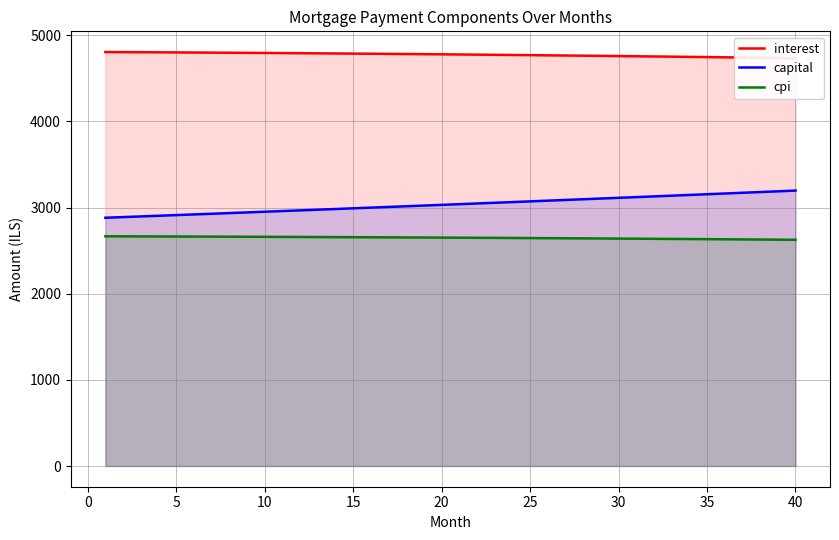

What is the highest value of the capital series?

3196.6